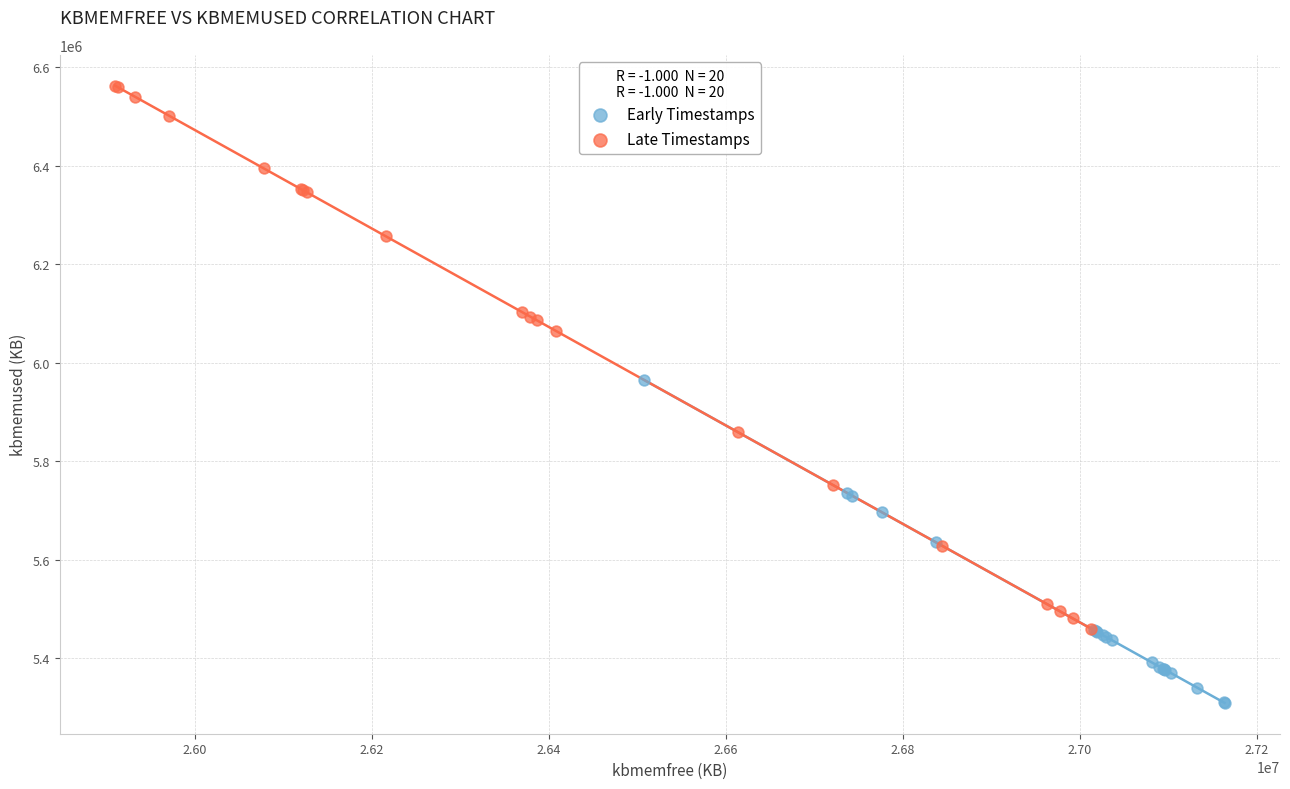

Which series reaches the minimum Y coordinate?

Early Timestamps